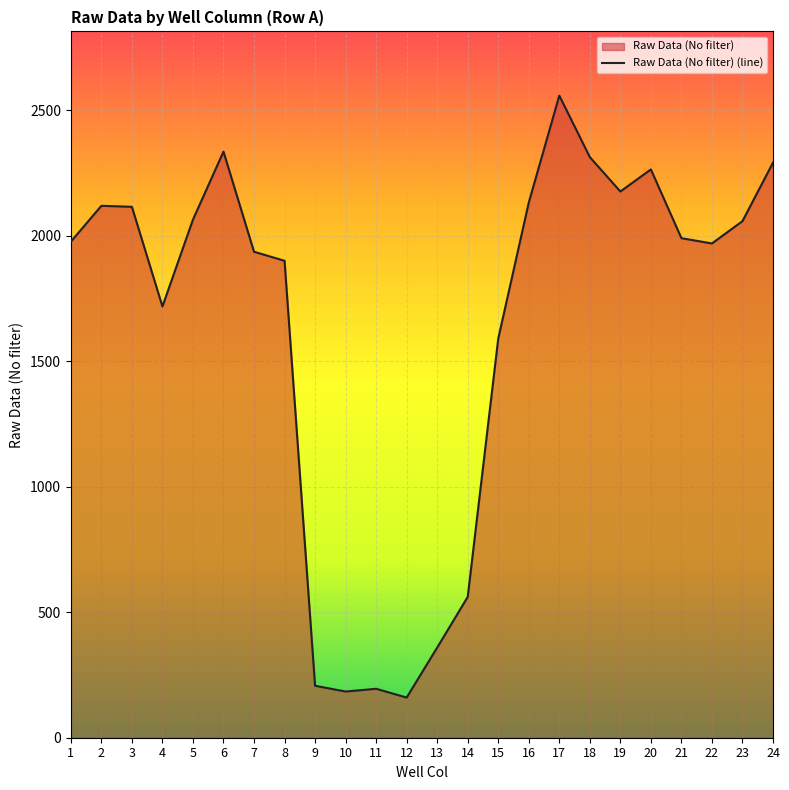

Read the value at 17, to the nearest 50.

2550